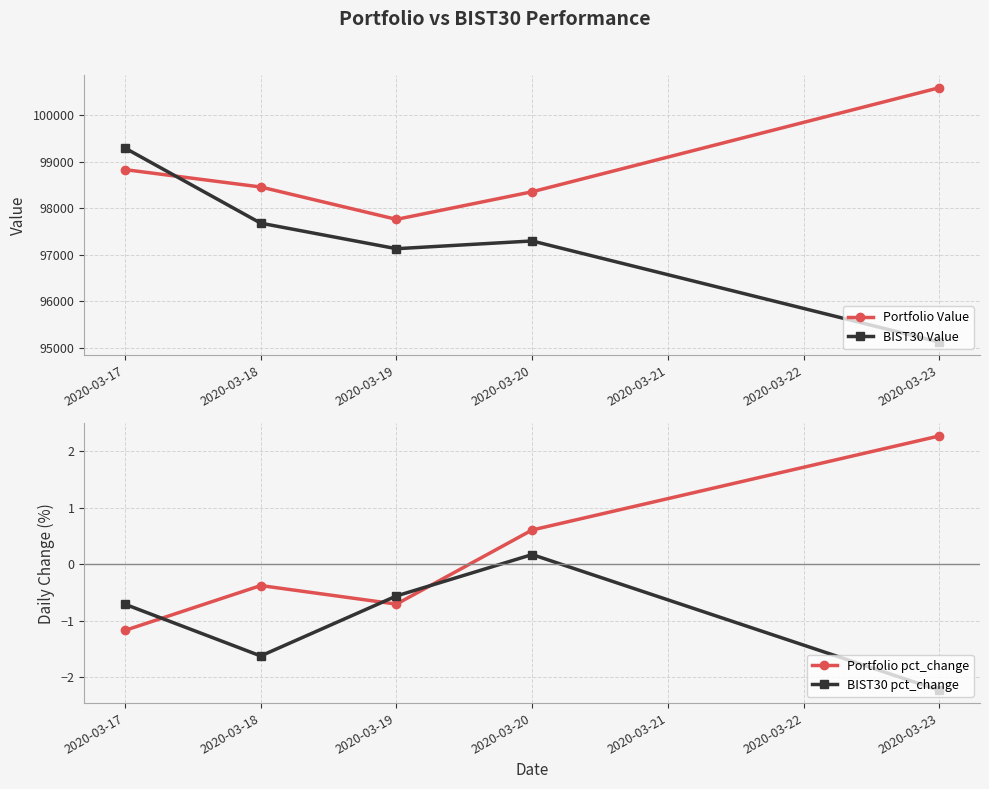

At 2020-03-20, list the series in order from smallest to largest.

BIST30 pct_change, Portfolio pct_change, BIST30 Value, Portfolio Value